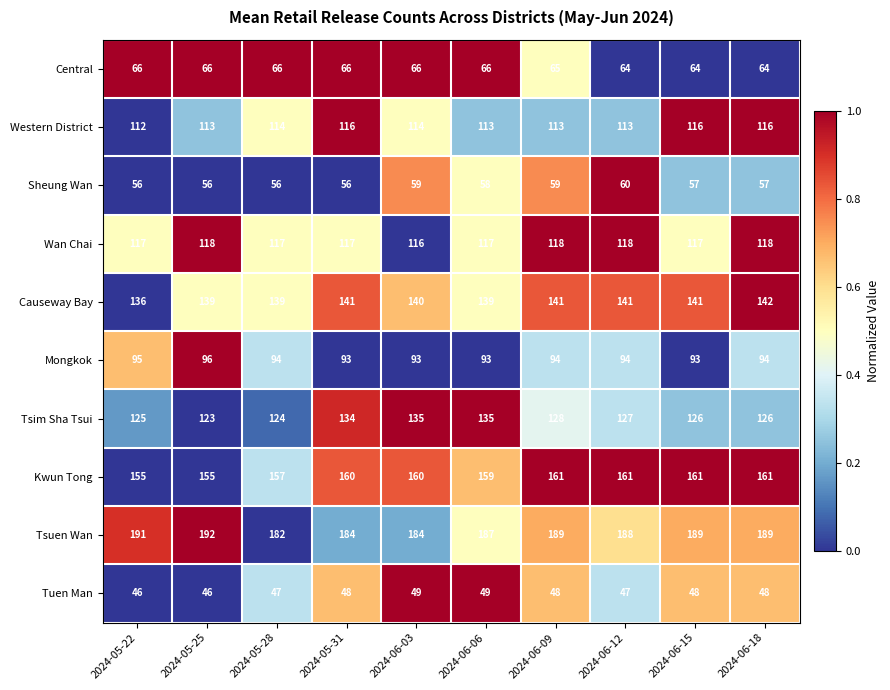

What is the minimum value shown in the chart?

46